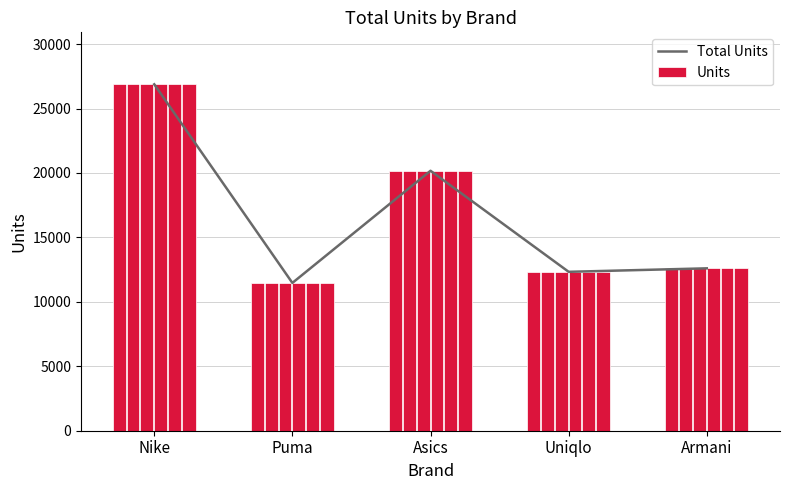

What are all the series names shown in the legend?

Total Units, Units